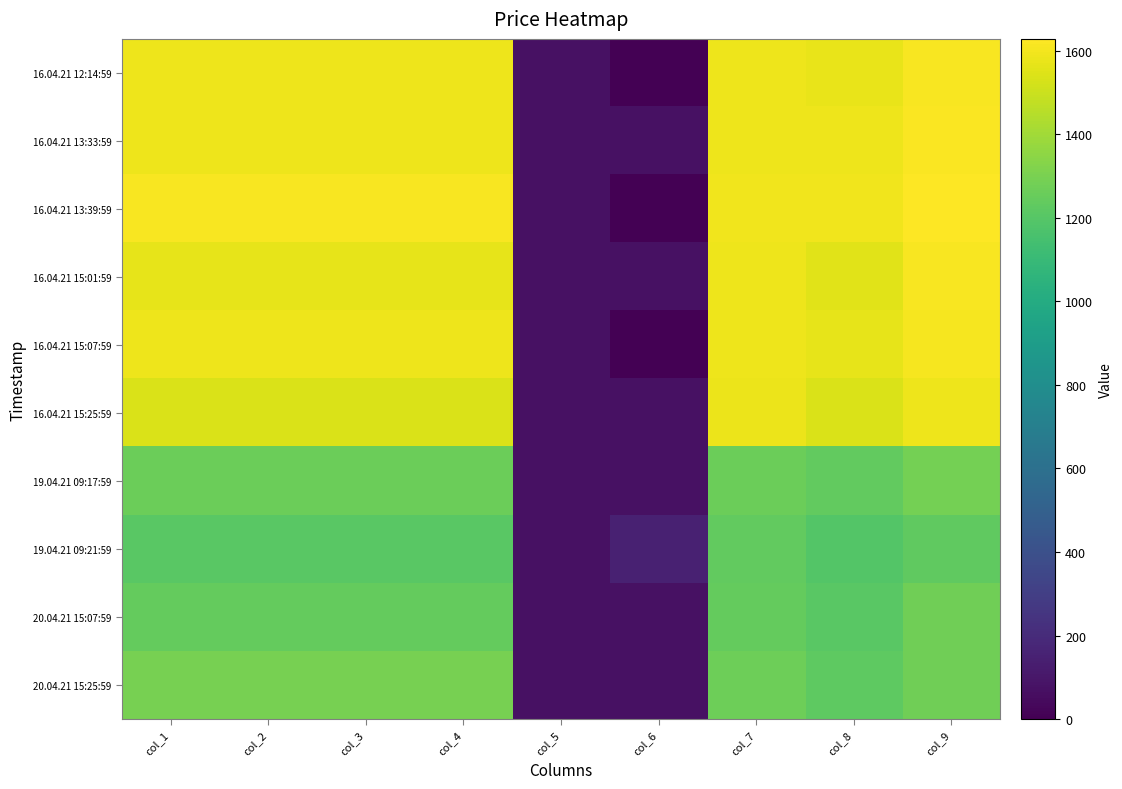

List the labels in order of 19.04.21 09:17:59 value, smallest first.

col_5, col_6, col_8, col_1, col_2, col_3, col_4, col_7, col_9